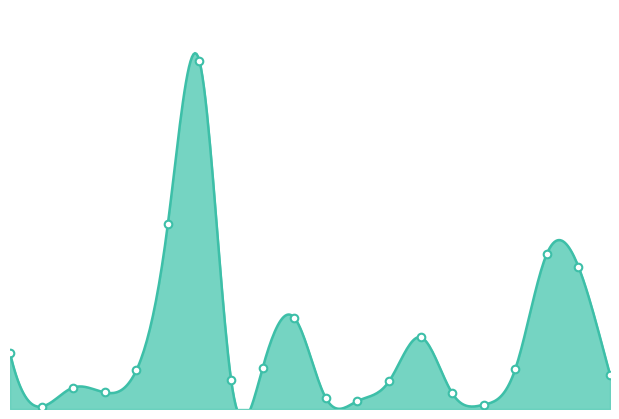

What is the ratio of the value at Chinatown to the value at Belmont Cragin?

0.4